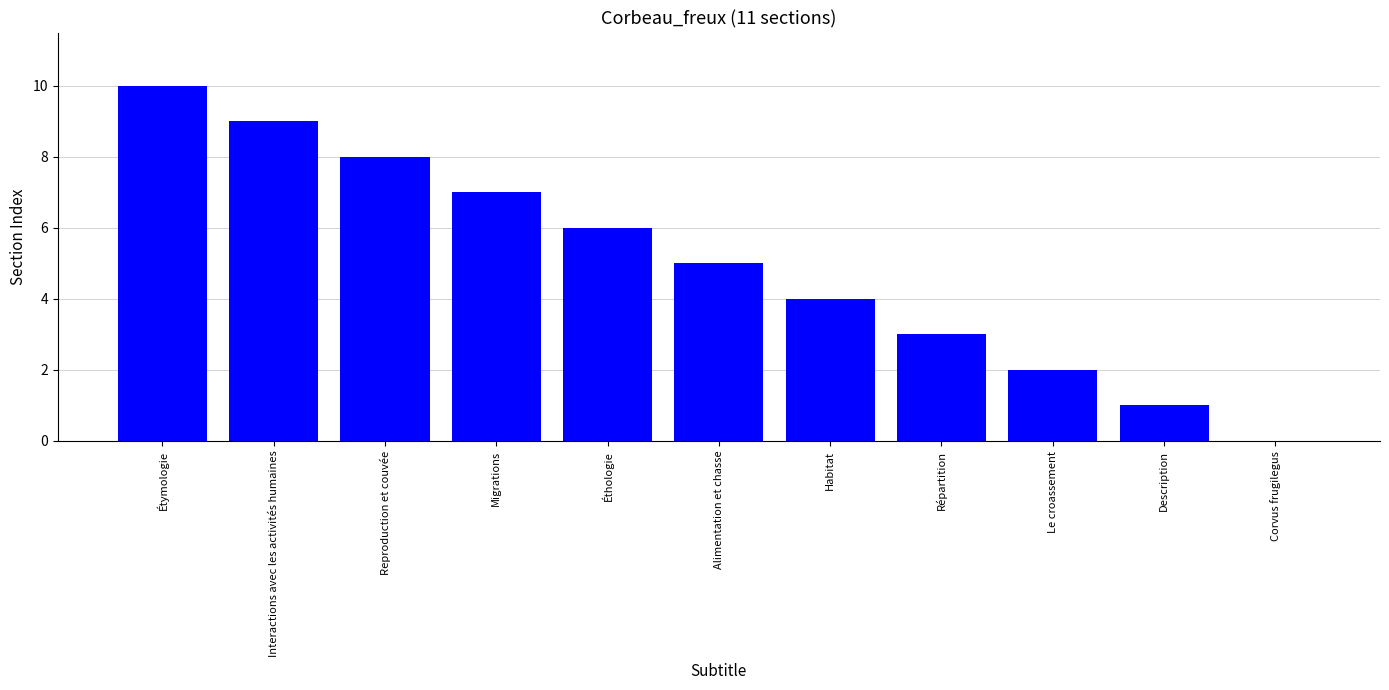

What is the maximum value shown in the chart?

10